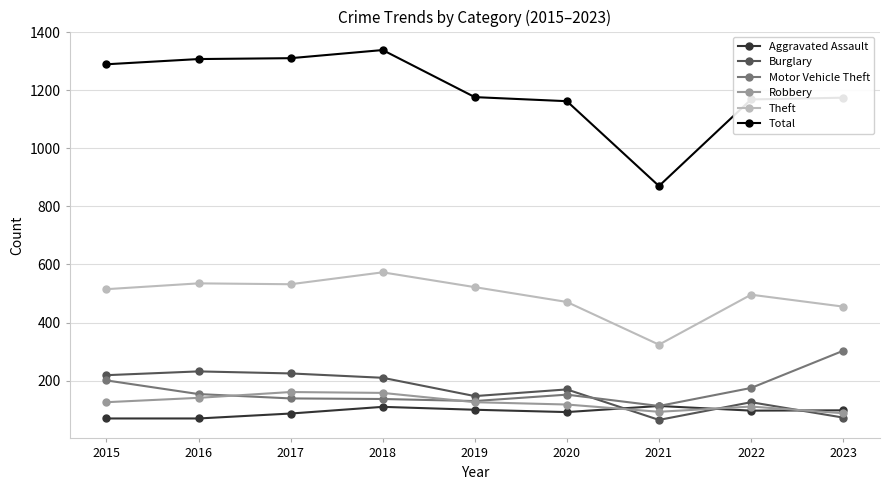

At how many categories does at least one series exceed 1090?

8